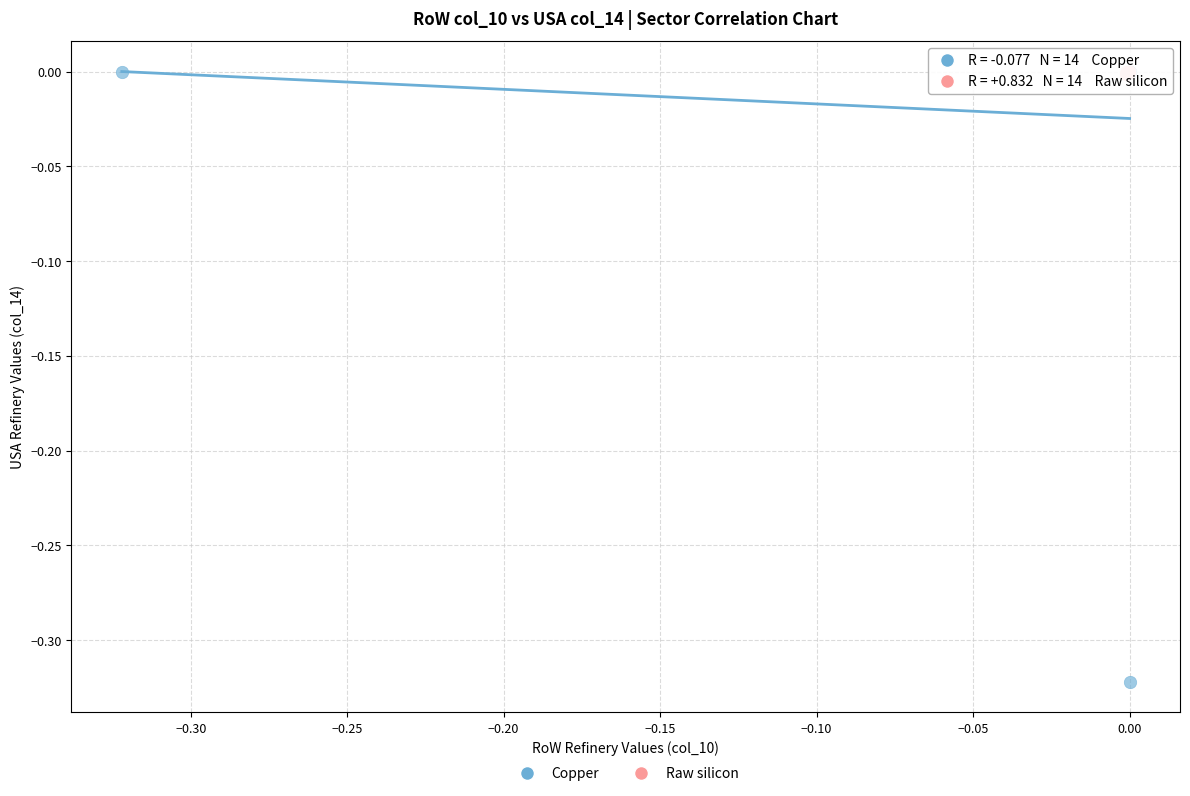

Which series reaches the minimum Y coordinate?

Copper